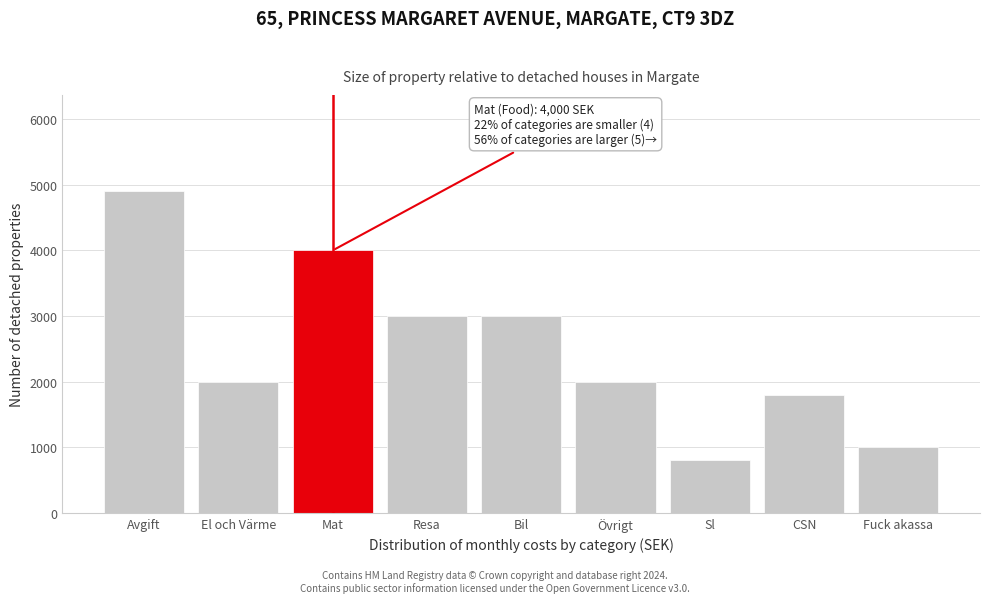

Reading left to right, what are all the values shown in this chart?

4900	2000	4000	3000	3000	2000	800	1800	1000